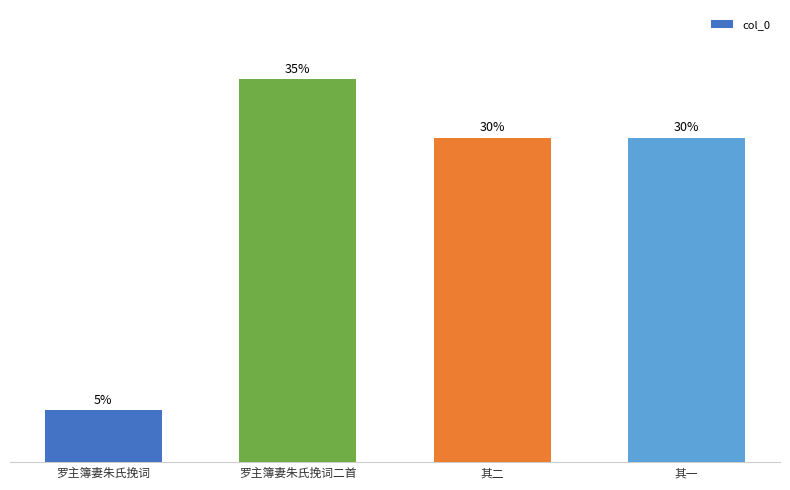

At which label does the data first exceed 29?

罗主簿妻朱氏挽词二首